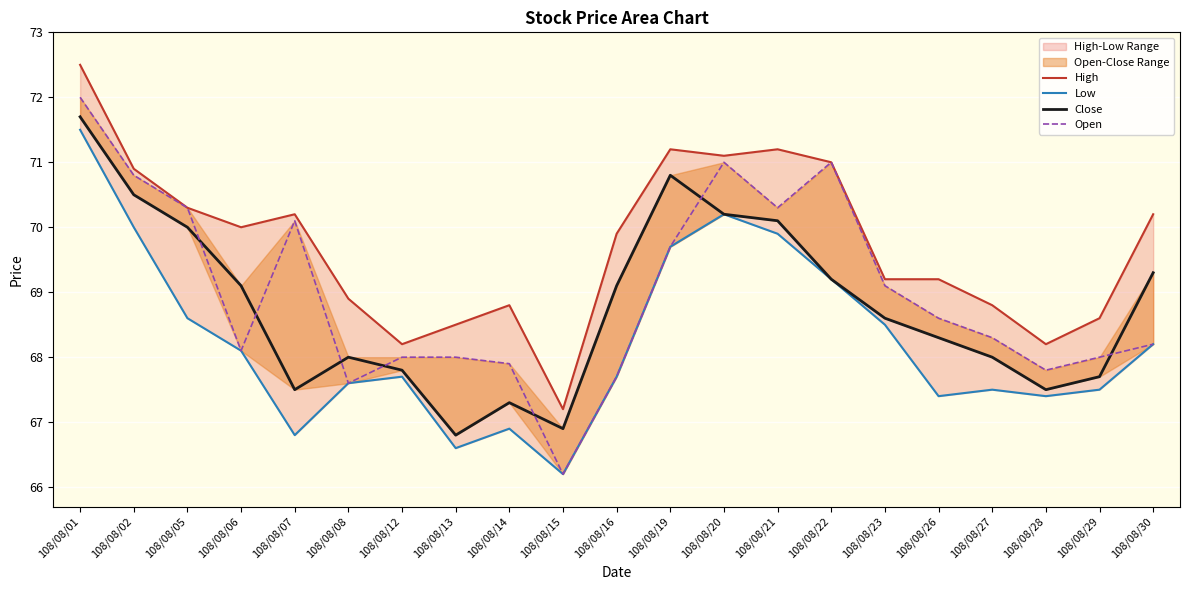

In High, how many points are higher than both neighbors (excluding endpoints)?

4